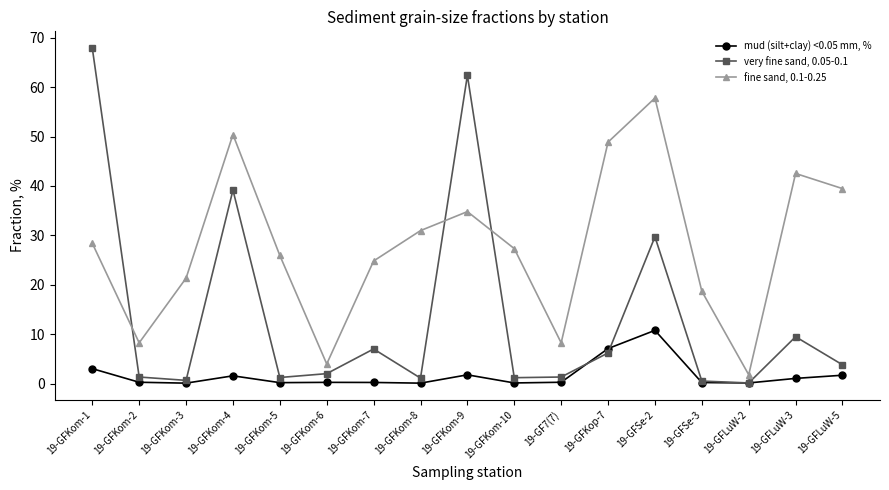

What value does the very fine sand, 0.05-0.1 series have at 19-GFKom-4?

39.2